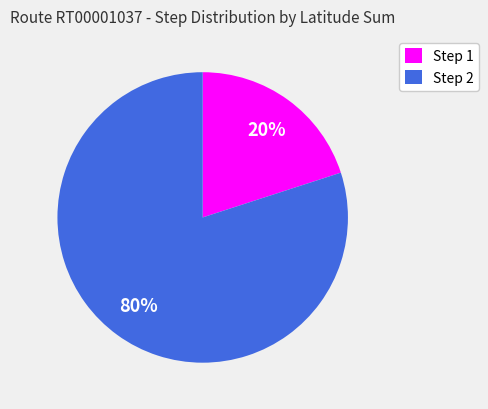

What percentage is the Step 2 slice, to the nearest percent?

80%